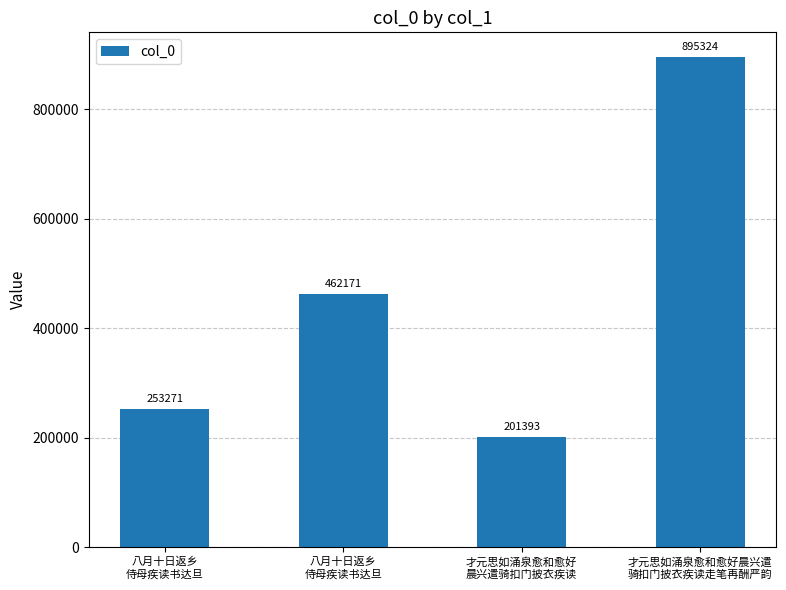

How many series are shown in this chart?

1